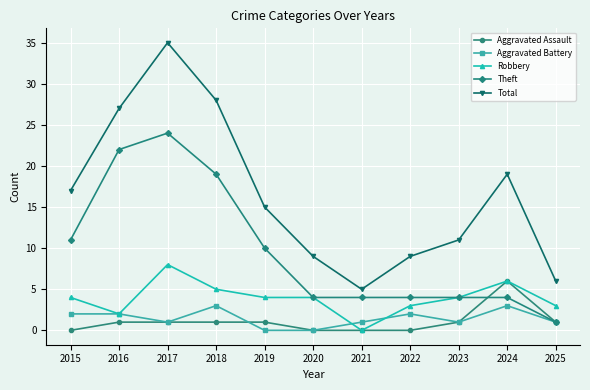

Reading left to right, what are all the values shown in this chart?

Aggravated Assault: 0	1	1	1	1	0	0	0	1	6	1
Aggravated Battery: 2	2	1	3	0	0	1	2	1	3	1
Robbery: 4	2	8	5	4	4	0	3	4	6	3
Theft: 11	22	24	19	10	4	4	4	4	4	1
Total: 17	27	35	28	15	9	5	9	11	19	6